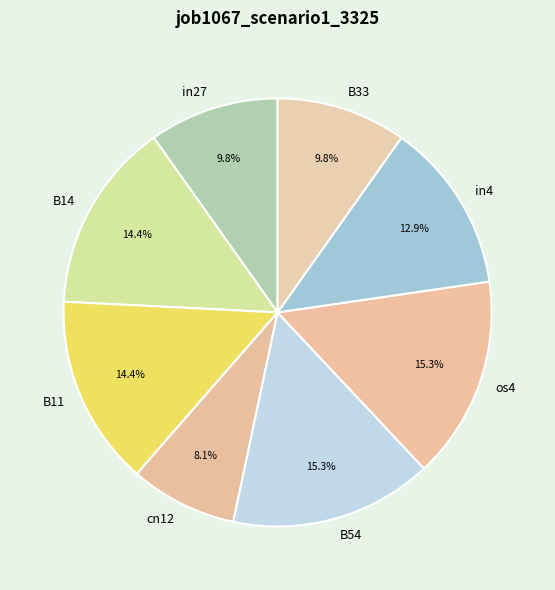

Is it true that B33 is 18% of the pie?

False